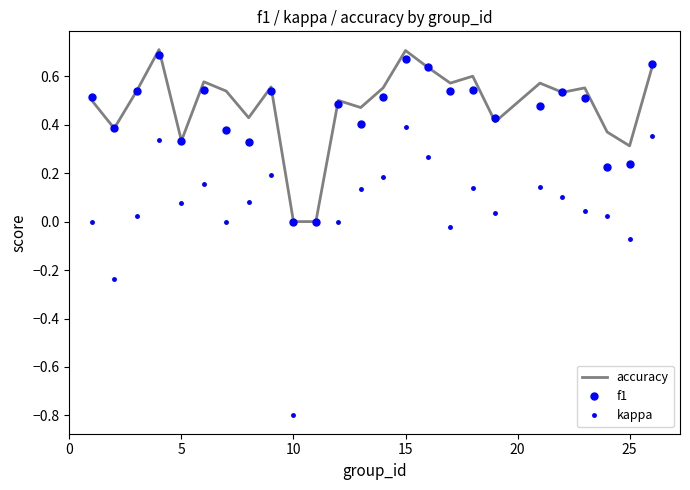

Which series has the widest spread of values?

kappa